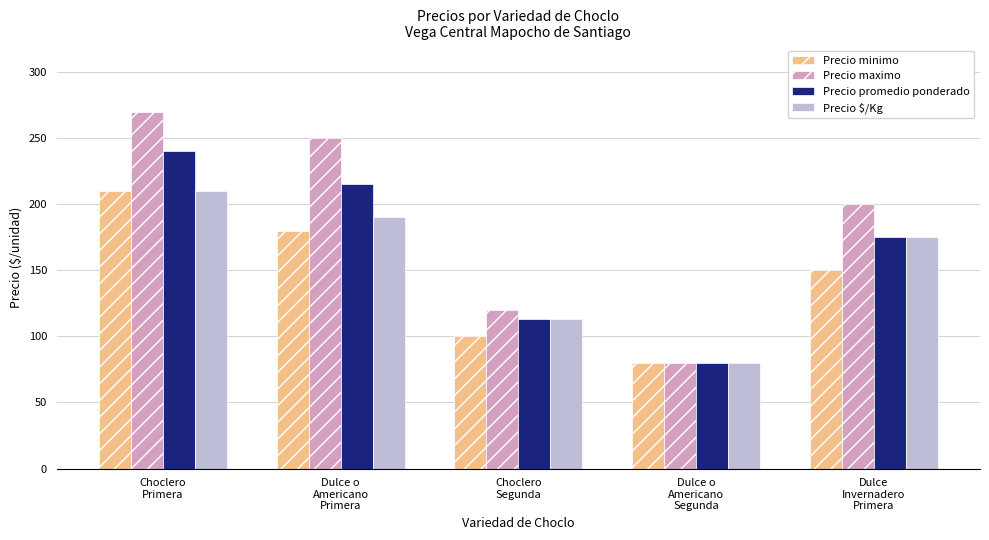

Reading left to right, list all the values displayed in this chart.

Precio minimo: Choclero
Primera=210	Dulce o
Americano
Primera=180	Choclero
Segunda=100	Dulce o
Americano
Segunda=80	Dulce
Invernadero
Primera=150
Precio maximo: Choclero
Primera=270	Dulce o
Americano
Primera=250	Choclero
Segunda=120	Dulce o
Americano
Segunda=80	Dulce
Invernadero
Primera=200
Precio promedio ponderado: Choclero
Primera=240	Dulce o
Americano
Primera=215	Choclero
Segunda=113	Dulce o
Americano
Segunda=80	Dulce
Invernadero
Primera=175
Precio $/Kg: Choclero
Primera=210	Dulce o
Americano
Primera=190	Choclero
Segunda=113	Dulce o
Americano
Segunda=80	Dulce
Invernadero
Primera=175